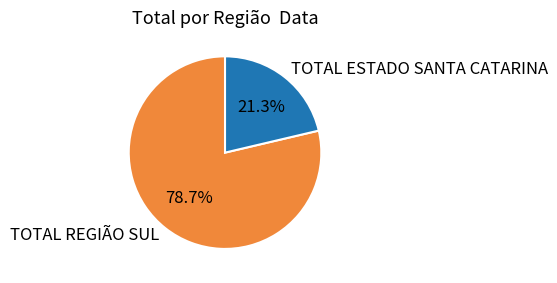

Combined, do TOTAL REGIÃO SUL and TOTAL ESTADO SANTA CATARINA account for over 50%?

Yes